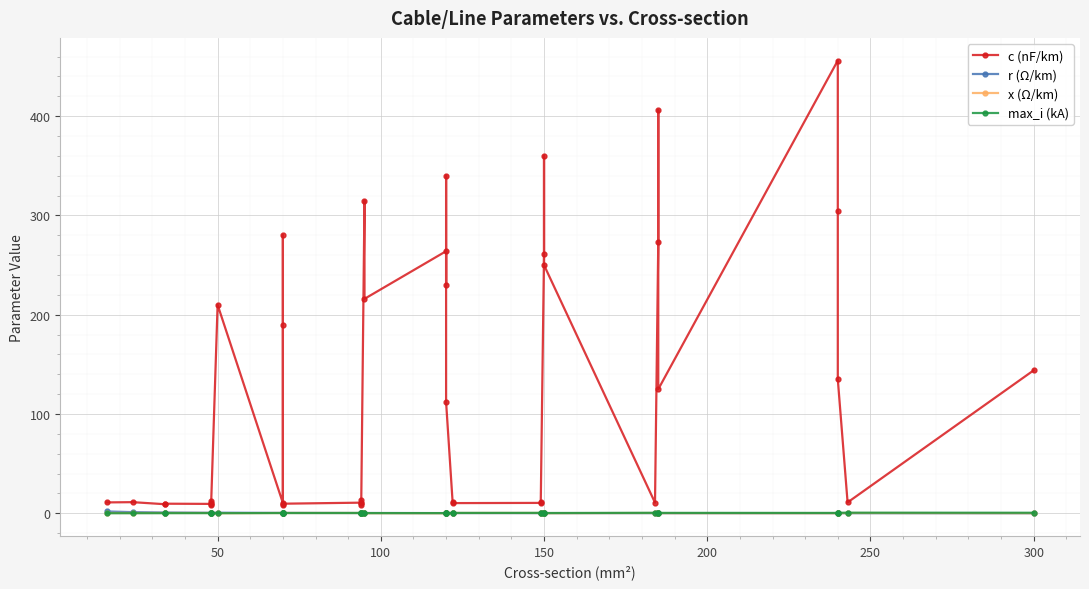

After their last crossing, which series has the higher values: x (Ω/km) or max_i (kA)?

x (Ω/km)